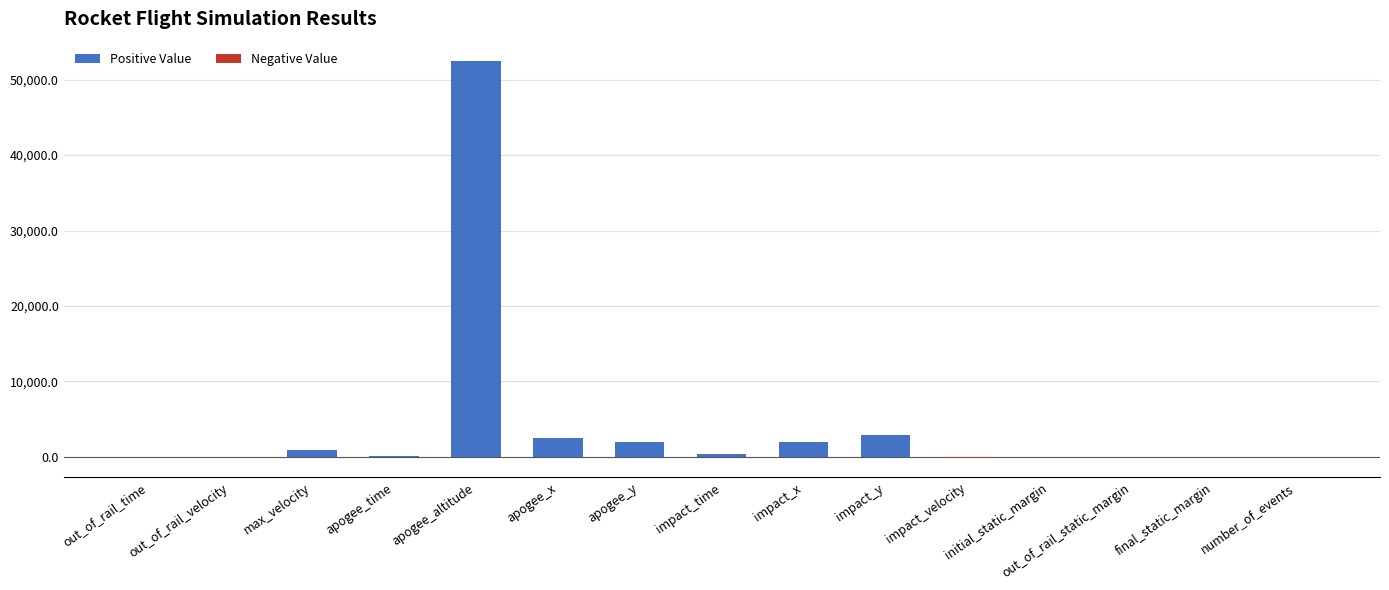

Which has a higher value, impact_time or apogee_y?

apogee_y